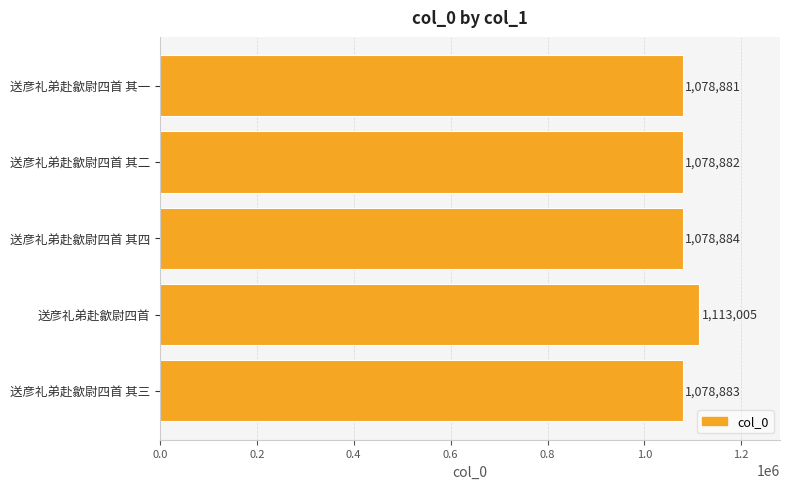

What is the change in value from 送彦礼弟赴歙尉四首 to 送彦礼弟赴歙尉四首 其二?

-34123